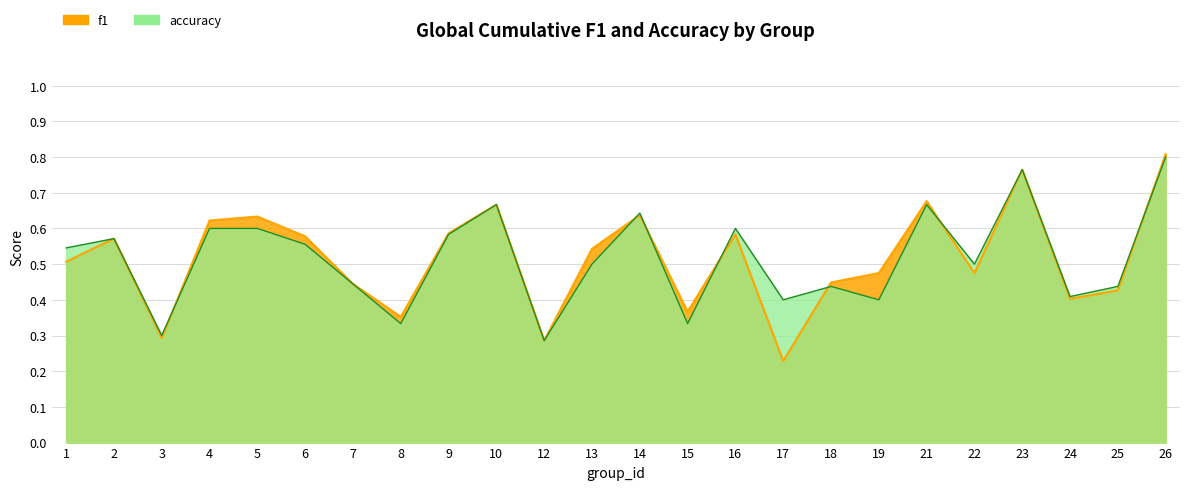

How many intersections are there between accuracy and f1?

7